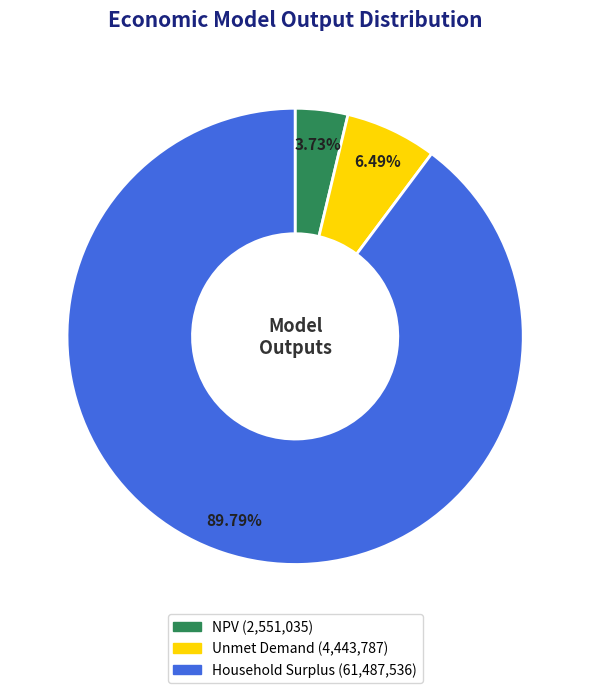

Is there any slice that represents more than half of the pie?

Yes